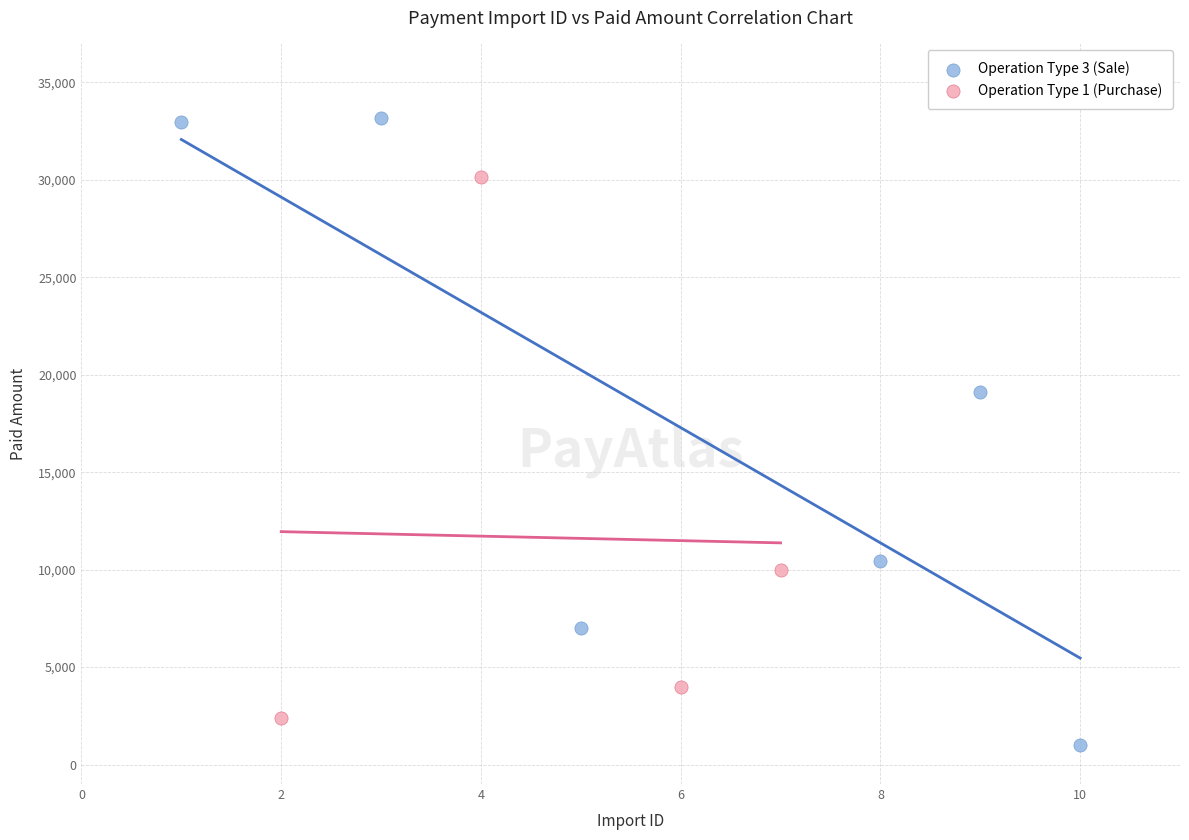

What are all the series names shown in the legend?

Operation Type 3 (Sale), Operation Type 1 (Purchase)